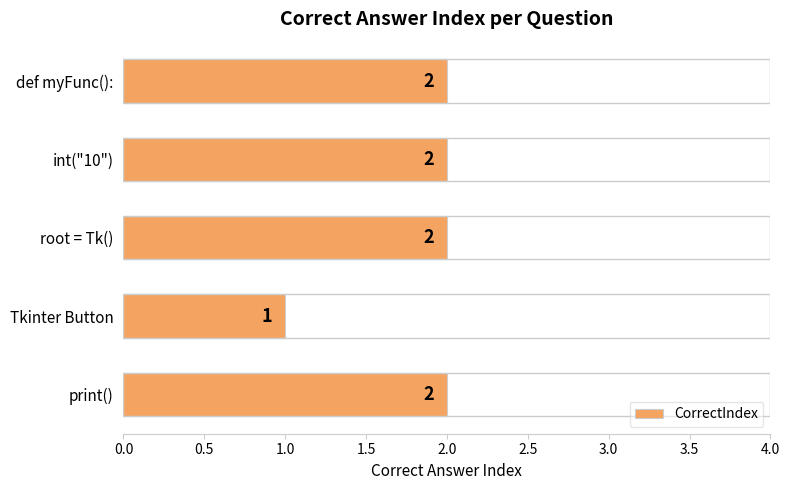

How many bars are there in total?

5